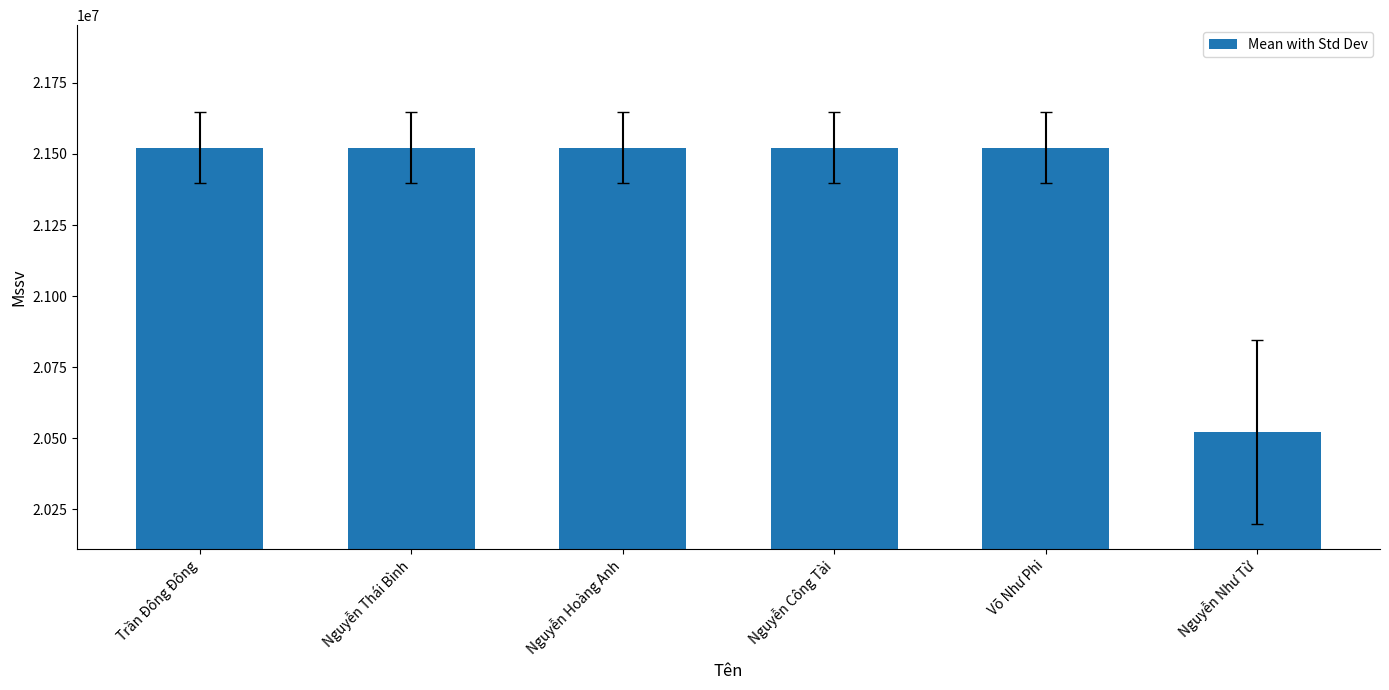

What is the label of the 6th bar from the left?

Nguyễn Như Từ